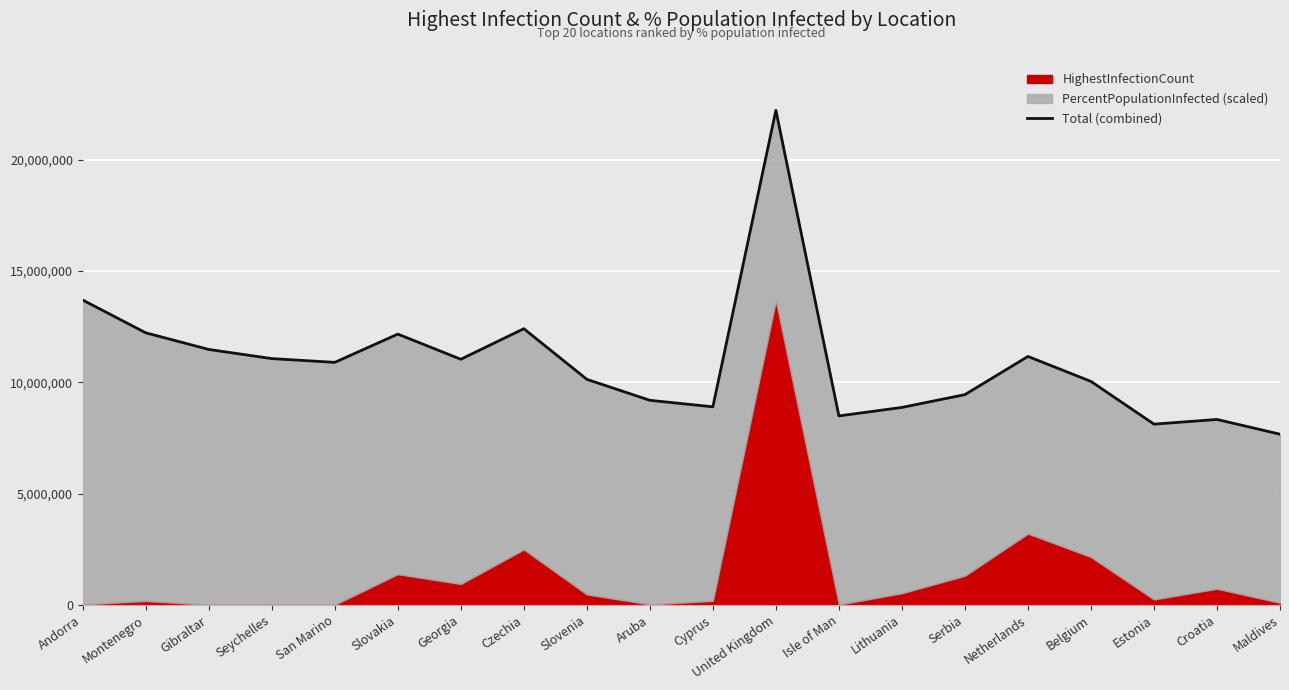

What is the ratio of the value at United Kingdom to the value at Estonia?

2.7